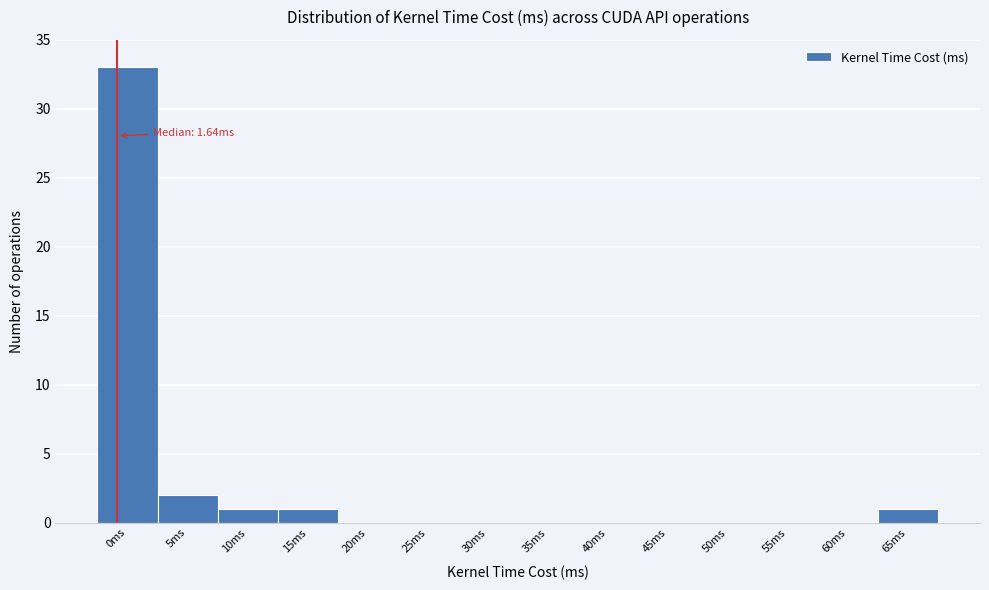

Reading left to right, list all the values displayed in this chart.

0ms=33	5ms=2	10ms=1	15ms=1	20ms=0	25ms=0	30ms=0	35ms=0	40ms=0	45ms=0	50ms=0	55ms=0	60ms=0	65ms=1